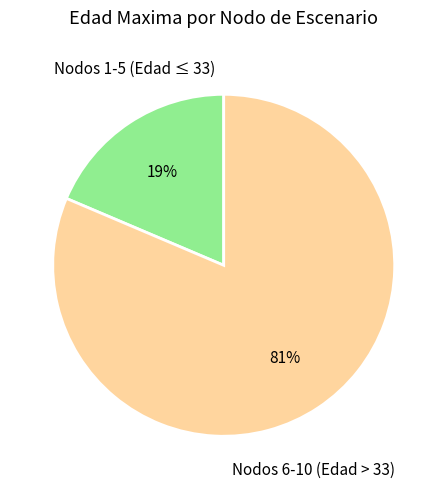

Rank the categories by value from lowest to highest.

Nodos 1-5 (Edad ≤ 33), Nodos 6-10 (Edad > 33)